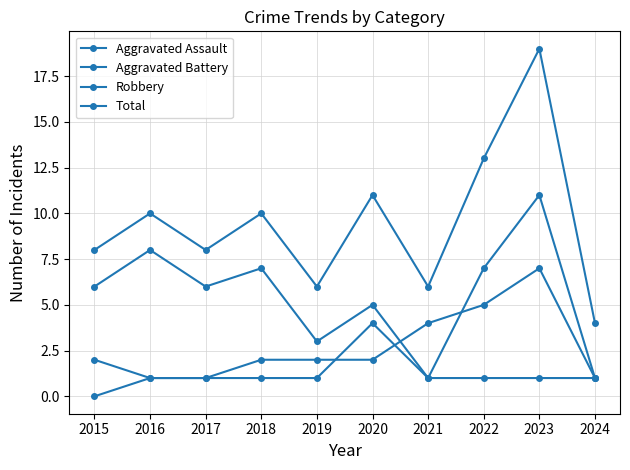

How many data points does each series have?

10